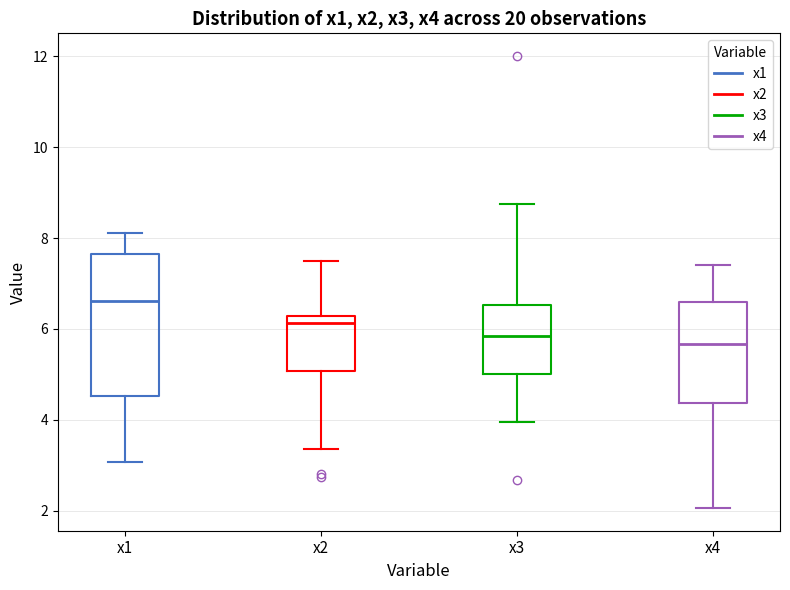

Where does the lower whisker of the box for x4 end on the y-axis? The values are not printed on the chart, so give them approximately, as read against the axis.

2.0